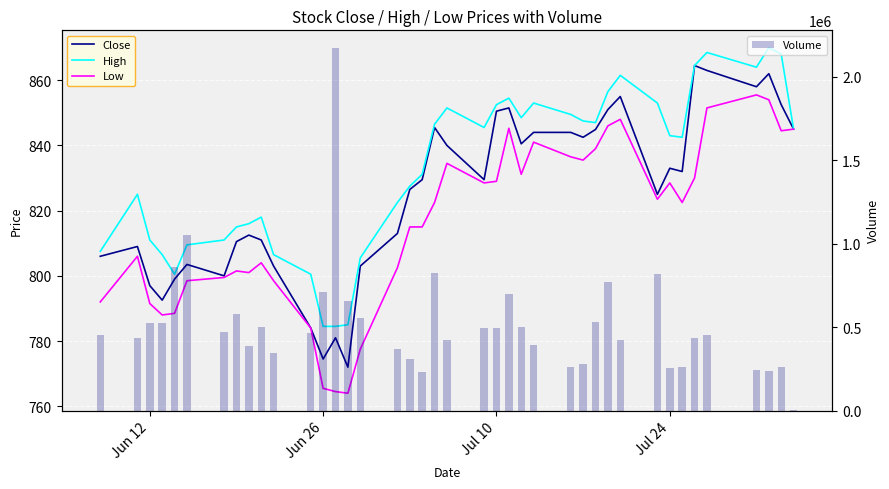

What is the sum of all Volume values?

20640900